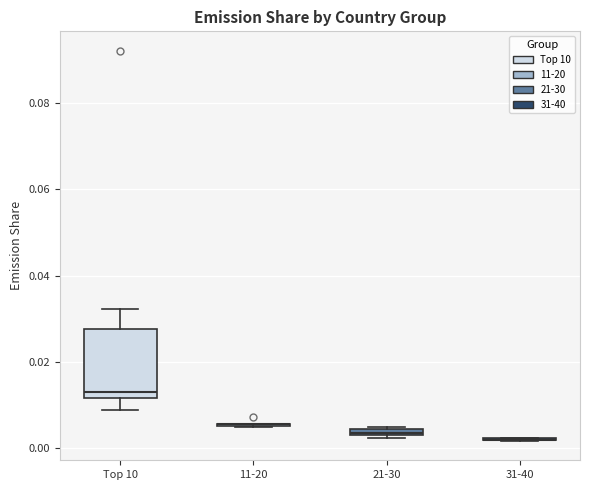

Where is the upper edge of the box for 21-30 on the y-axis? The values are not printed on the chart, so give them approximately, as read against the axis.

0.004